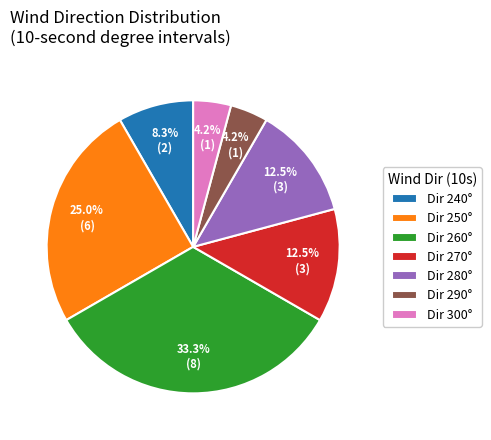

To the nearest percent, what is the difference between the largest and smallest slice percentages?

29%